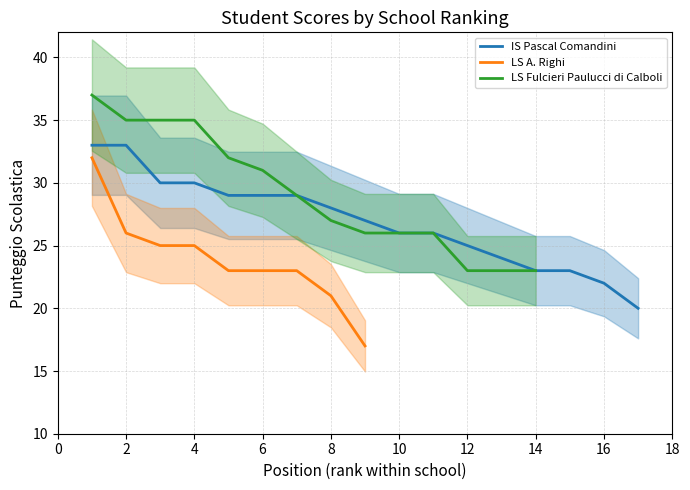

Reading left to right, what are all the values shown in this chart?

Avg Score by Position: 33	33	30	30	29	29	29	28	27	26	26	25	24	23	23	22	20	32	26	25	25	23	23	23	21	17	37	35	35	35	32	31	29	27	26	26	26	23	23	23
Position: 1	2	3	4	5	6	7	8	9	10	11	12	13	14	15	16	17	1	2	3	4	5	6	7	8	9	1	2	3	4	5	6	7	8	9	10	11	12	13	14